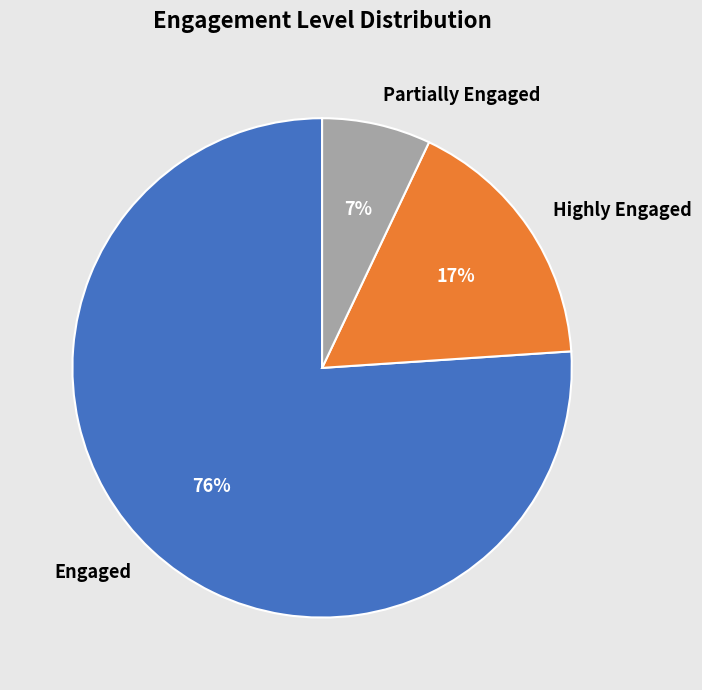

Rank the categories by value from highest to lowest.

Engaged, Highly Engaged, Partially Engaged